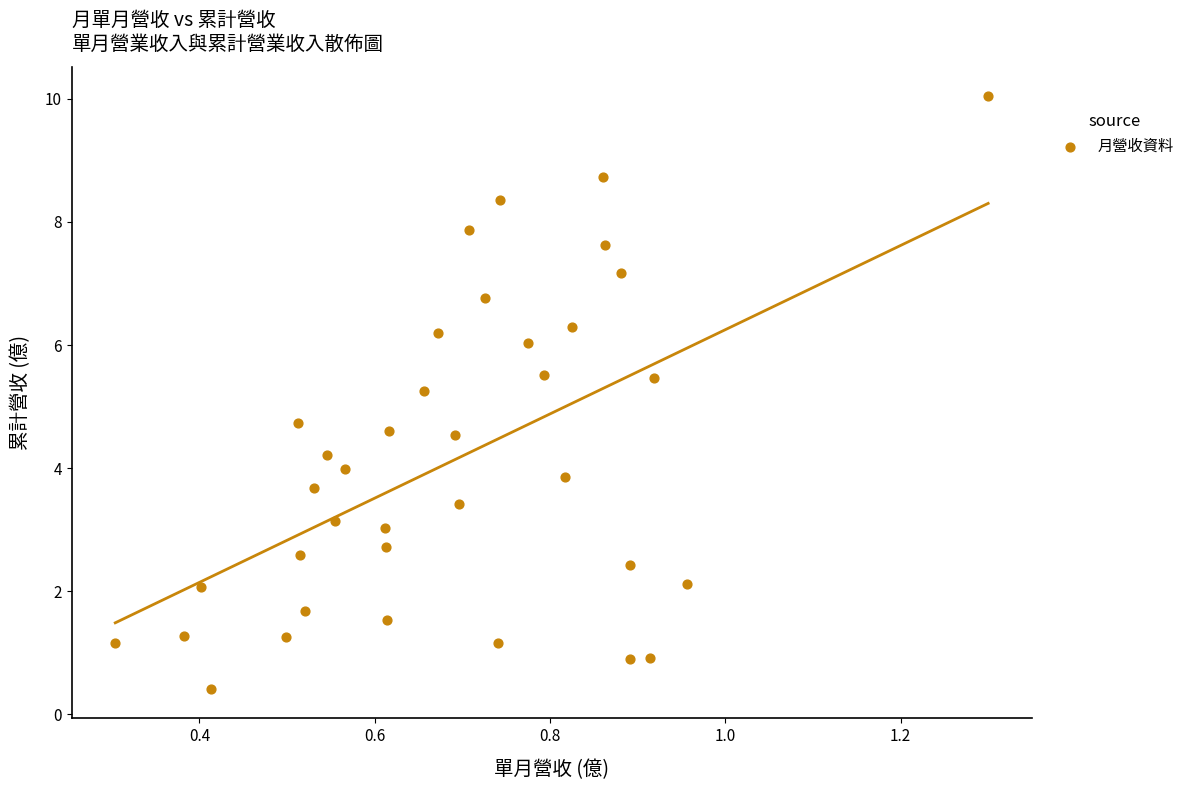

What is the range of X values (max minus min)?

1.0